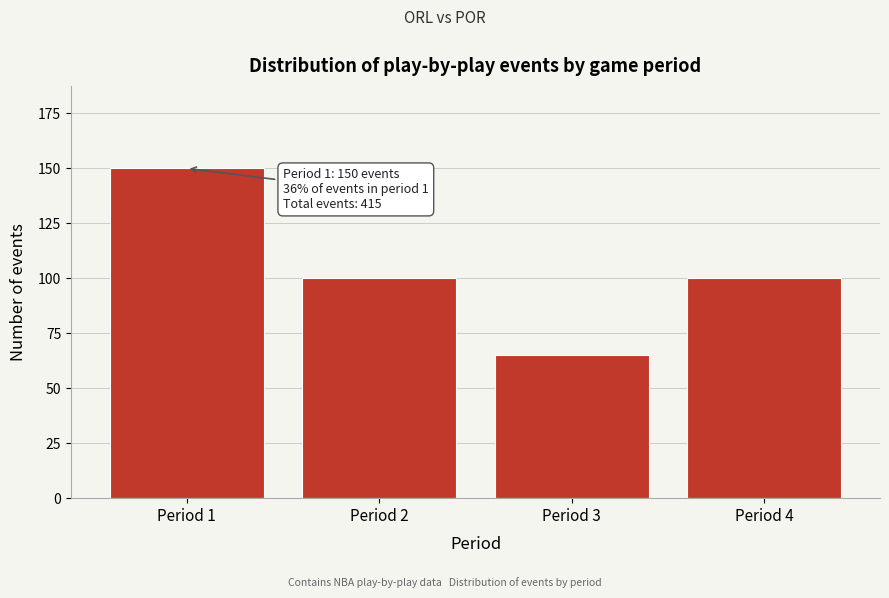

Reading right to left, what are all the values shown in this chart?

Period 4=100	Period 3=65	Period 2=100	Period 1=150